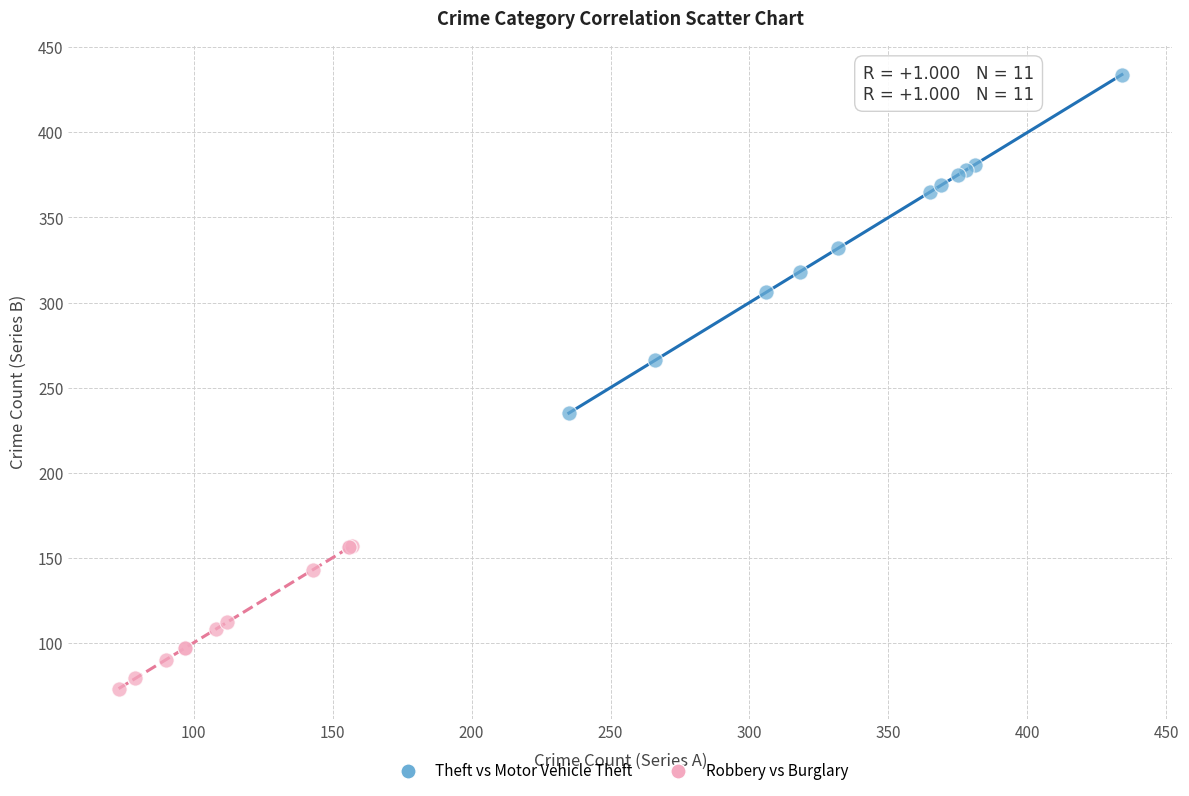

Which series has the largest Y range (max minus min)?

Theft vs Motor Vehicle Theft